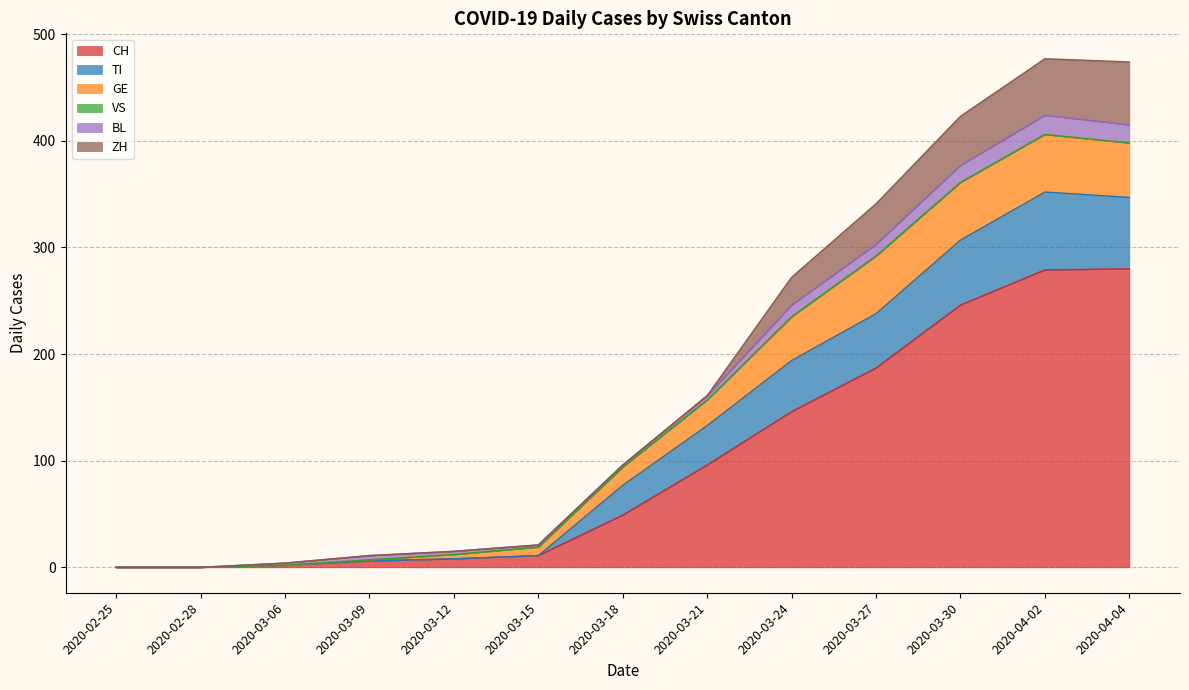

What is the label of the 7th point from the left?

2020-03-18